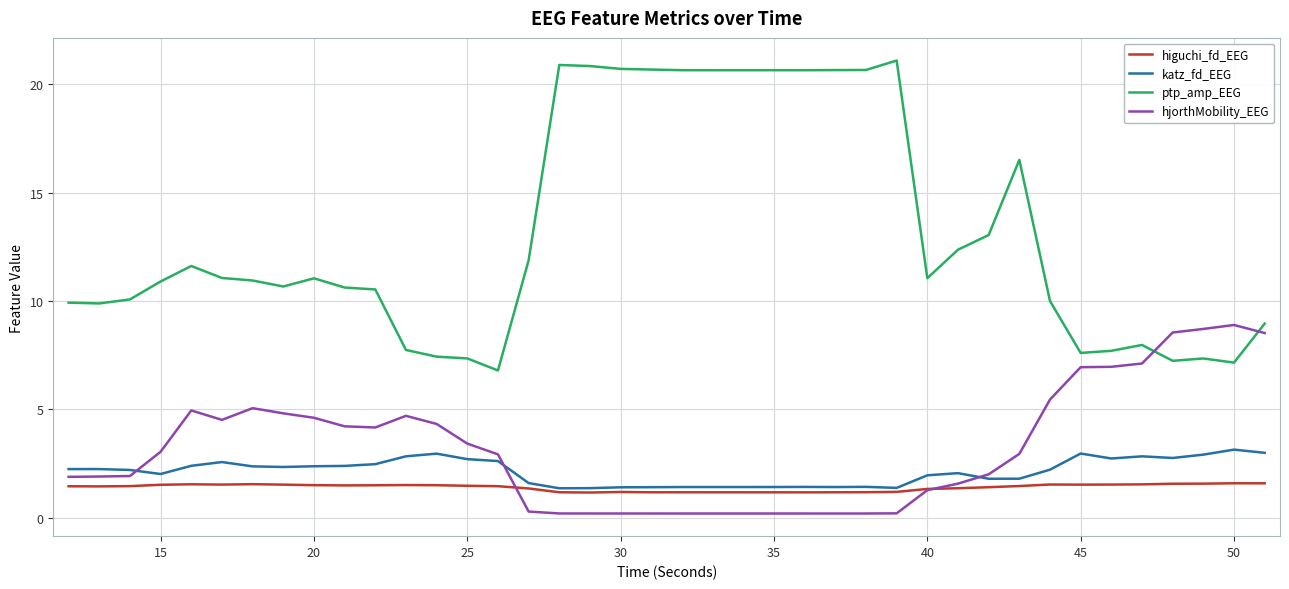

True or false: ptp_amp_EEG and katz_fd_EEG intersect in this chart.

False